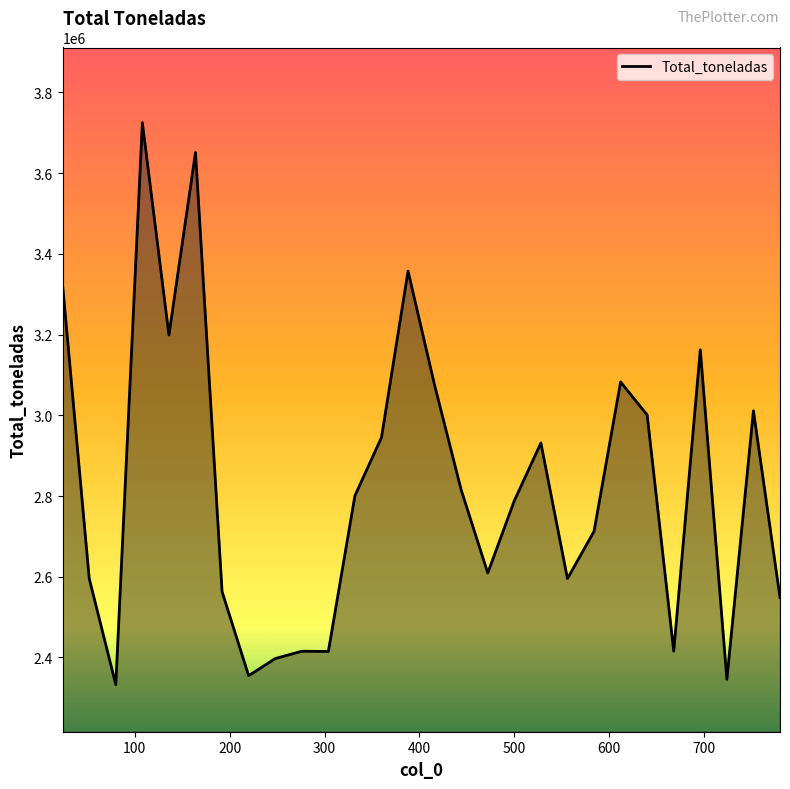

How many lines are shown in the chart?

1